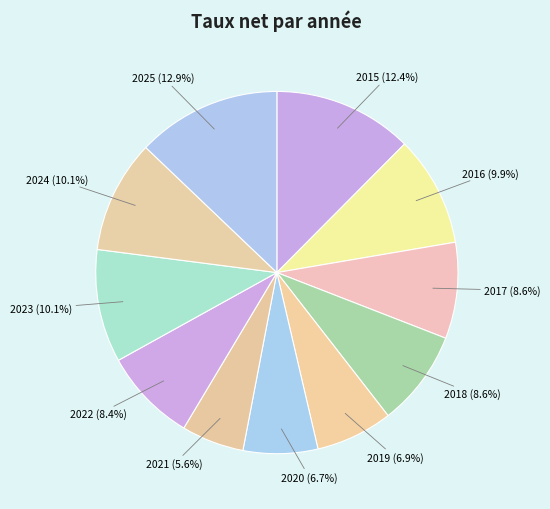

What percentage is the 2025 slice, to the nearest percent?

13%